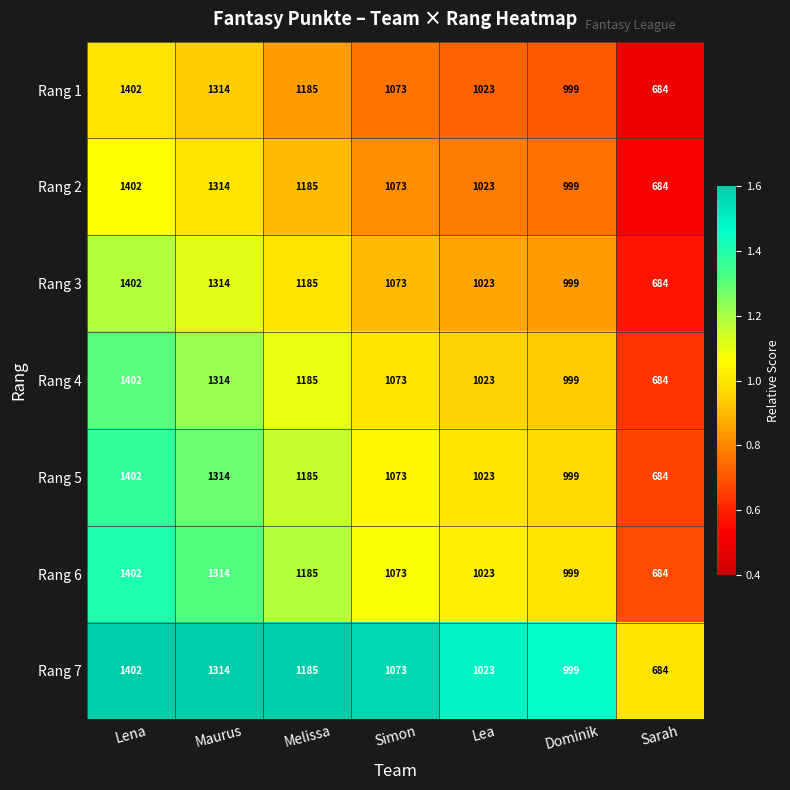

The value of Rang 1 at Maurus is 1314. True or false?

True